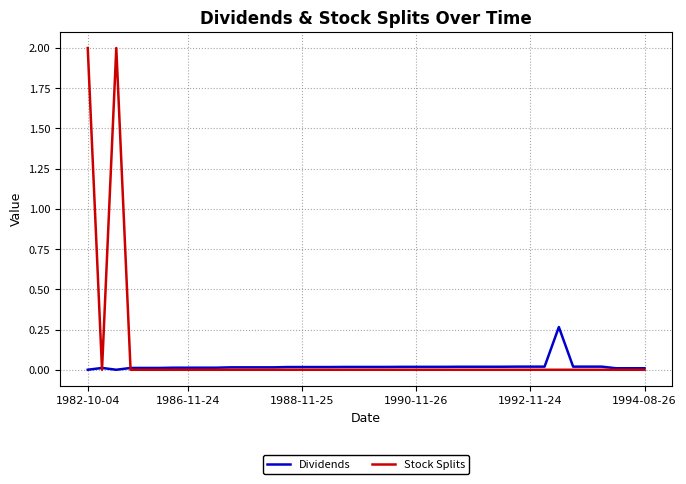

Which series has the largest range (max minus min)?

Stock Splits